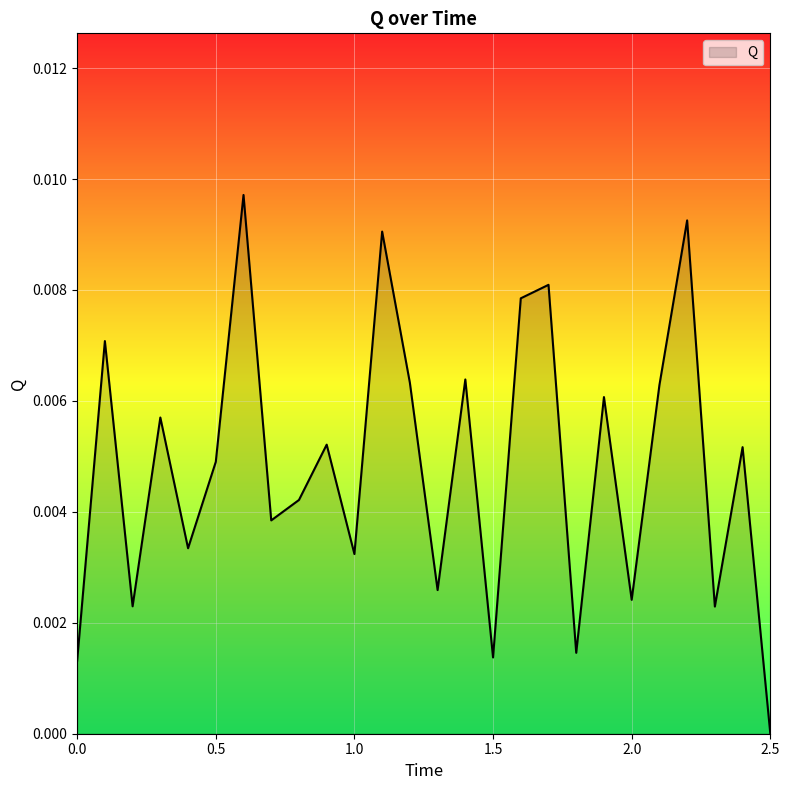

How many lines are shown in the chart?

1